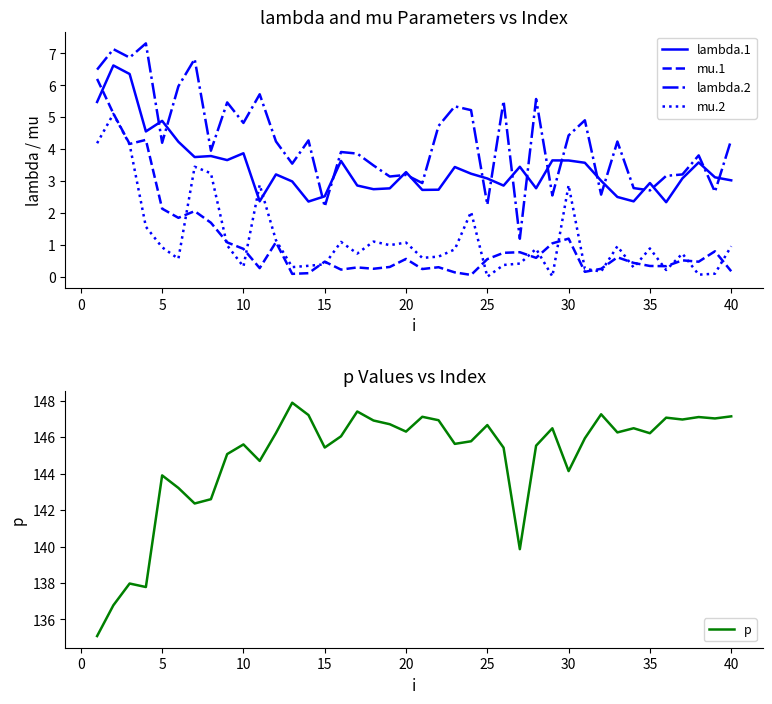

Is it true that lambda.2 equals 0.7 at 20?

False